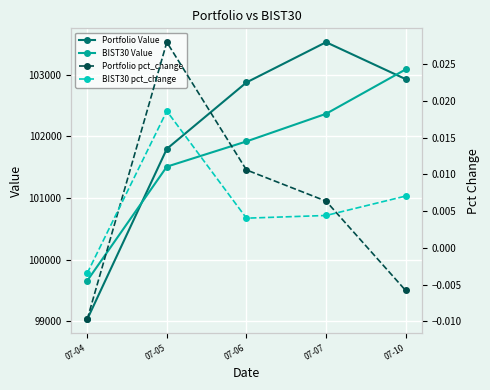

How many values in the Portfolio Value series exceed 102876?

3